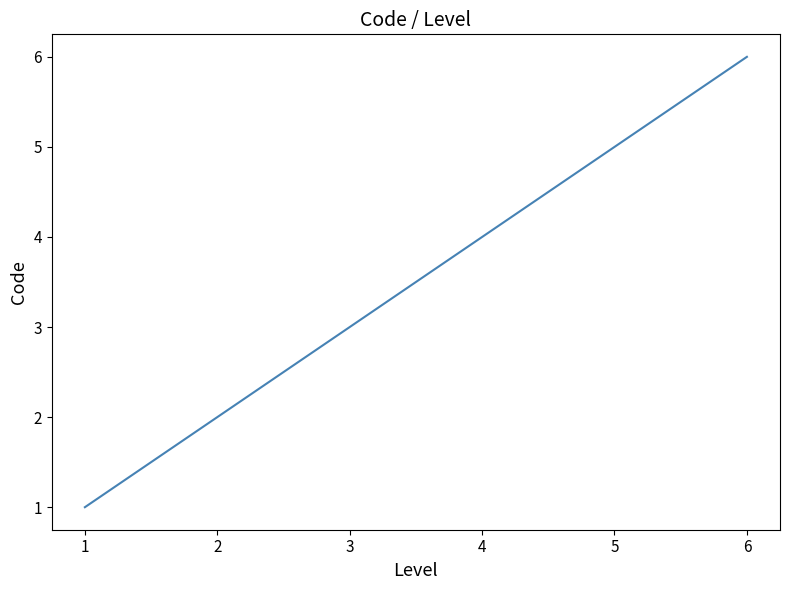

True or false: the data shows 1 at 1.

True